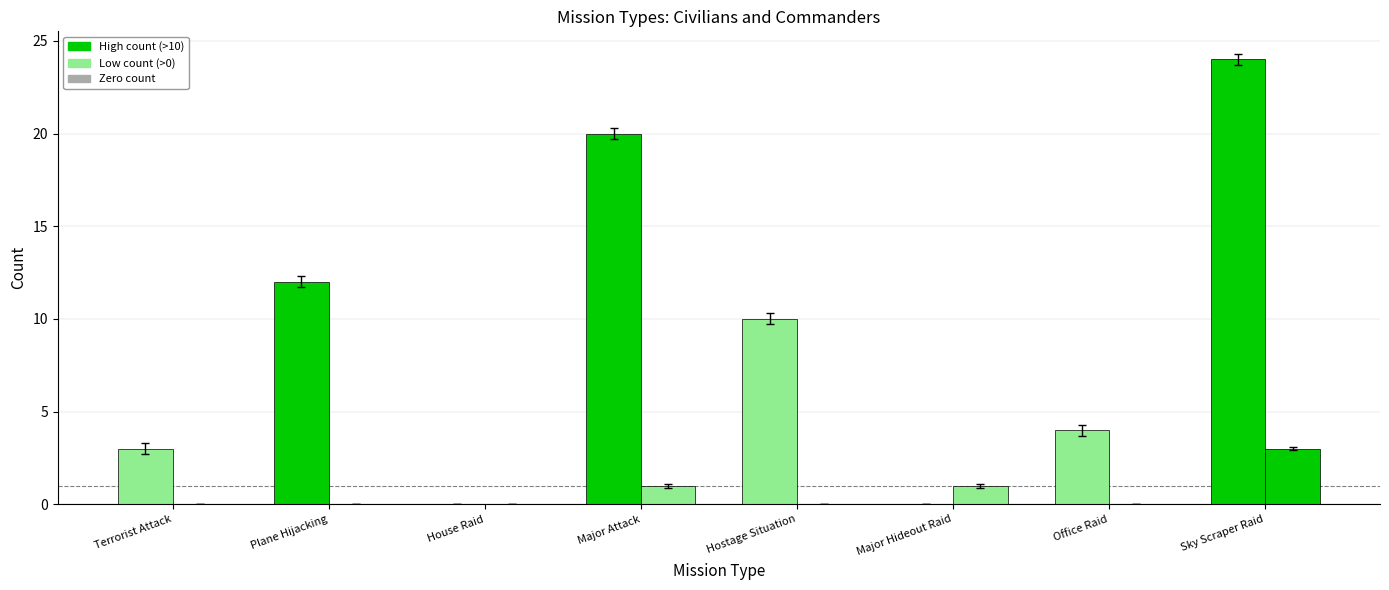

Are the bars horizontal?

No